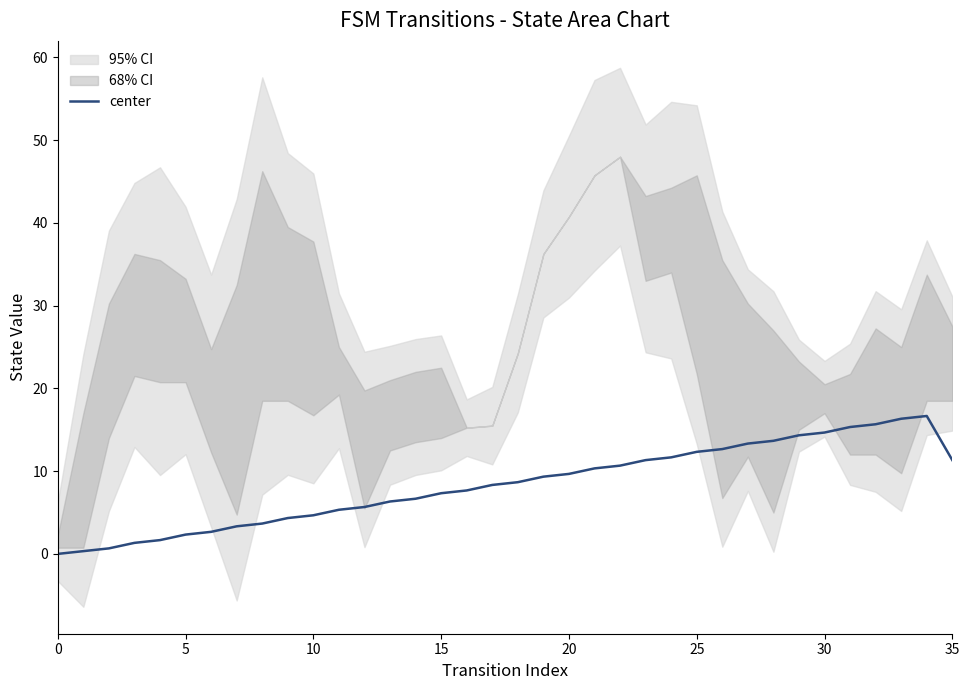

Where is the first local maximum?

34